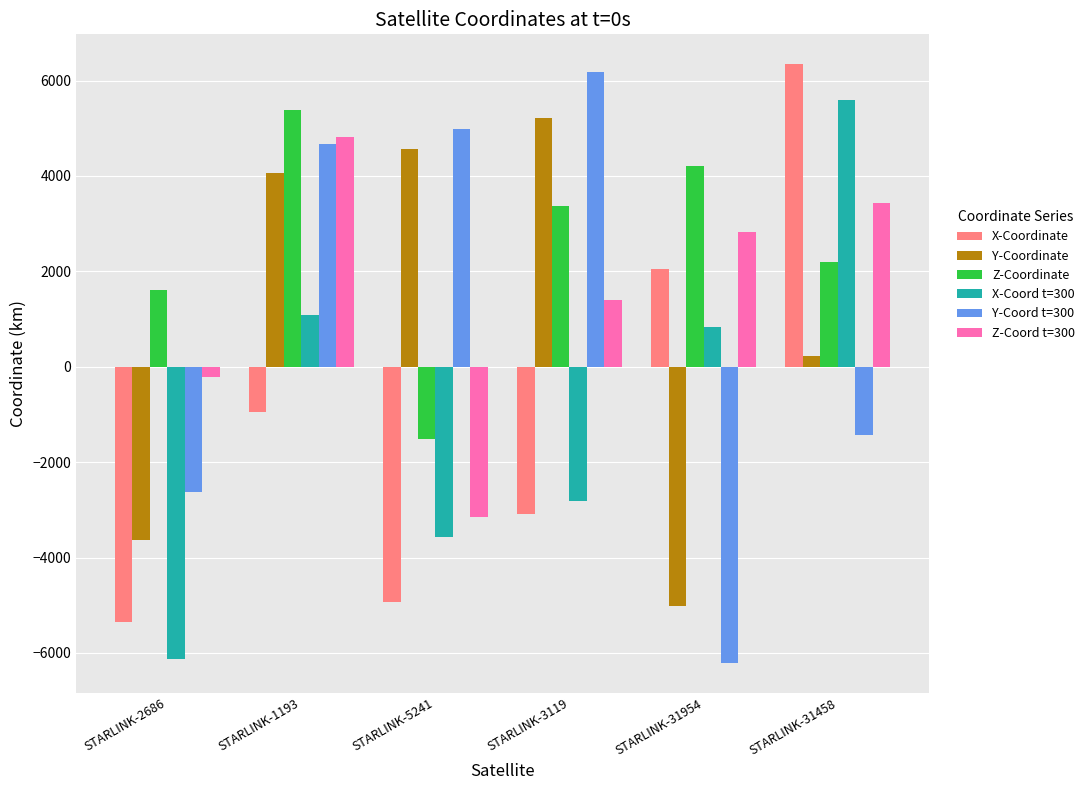

Which label corresponds to the largest value in the chart?

STARLINK-31458